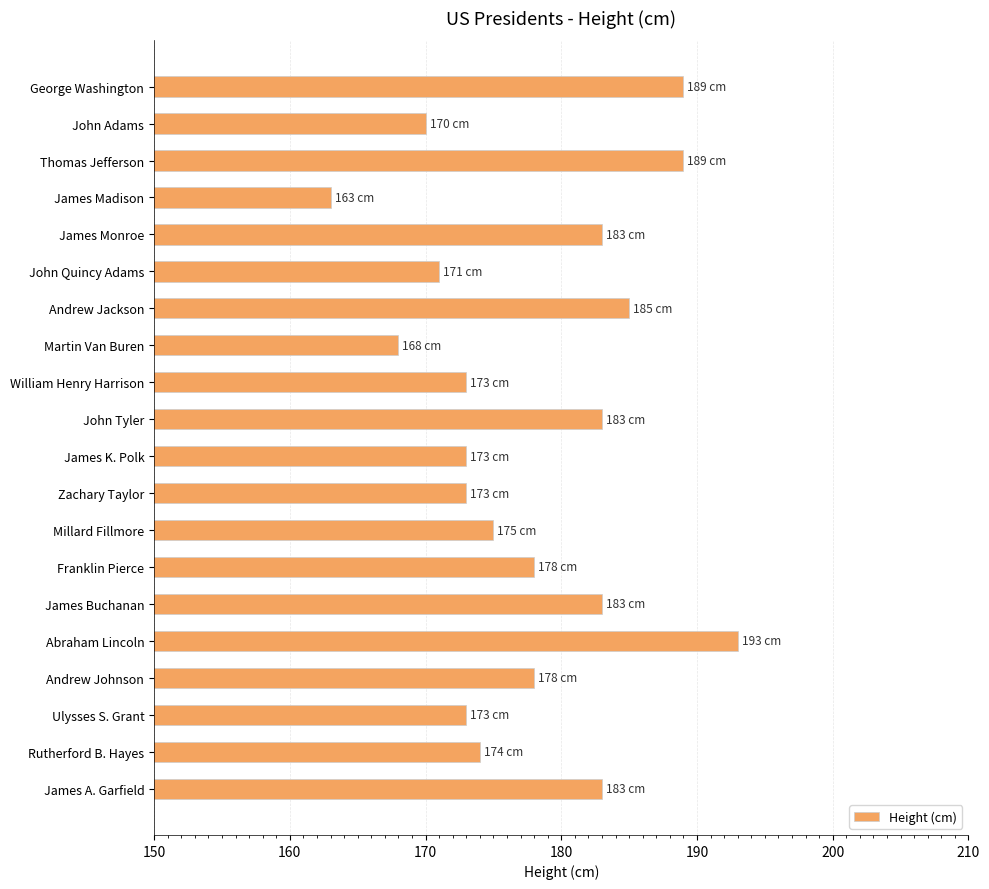

Read the value at George Washington.

189